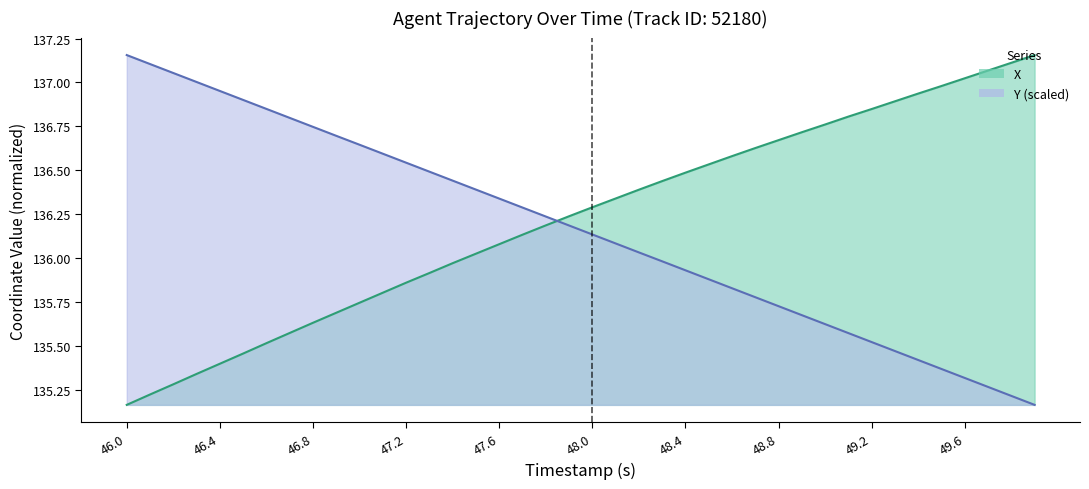

At which label does Y (scaled) reach its peak?

46.0